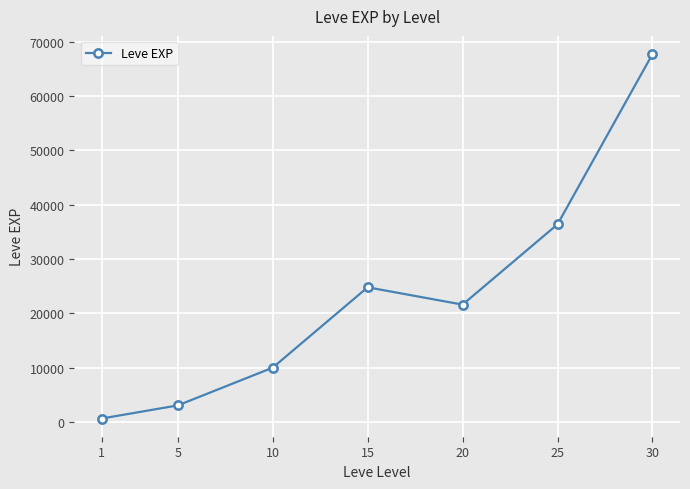

Where is the first local minimum?

20